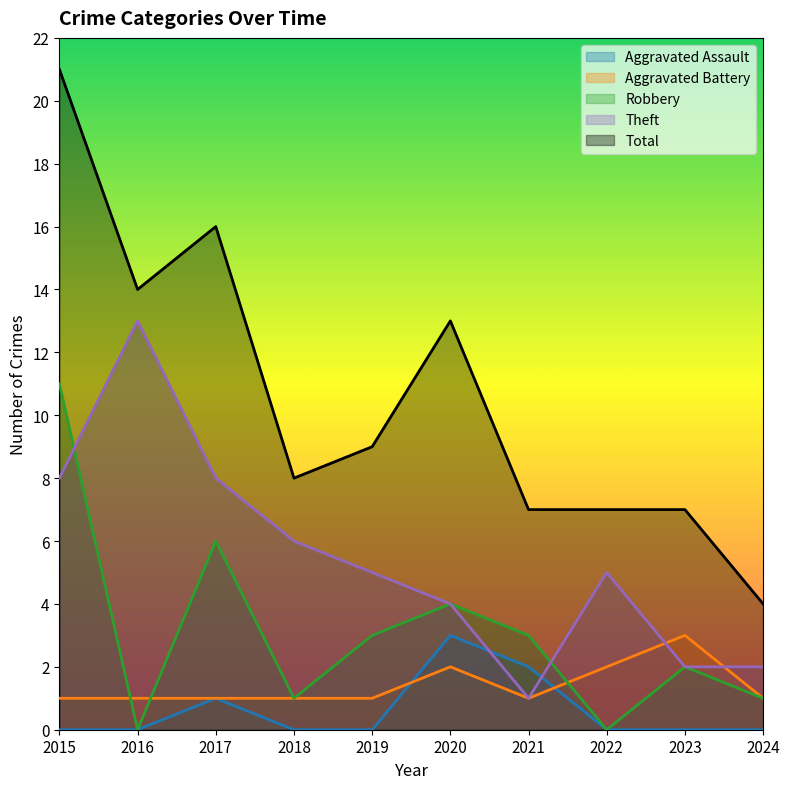

What is the sum of all Robbery values?

31